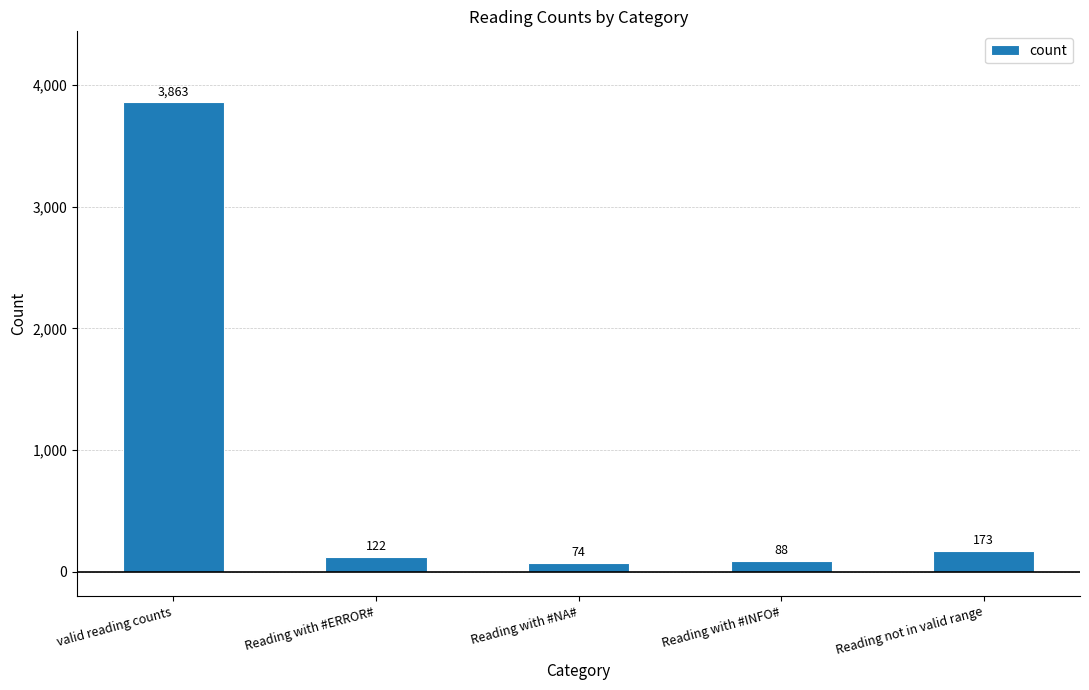

What is the sum of the values at Reading not in valid range and Reading with #INFO#?

261